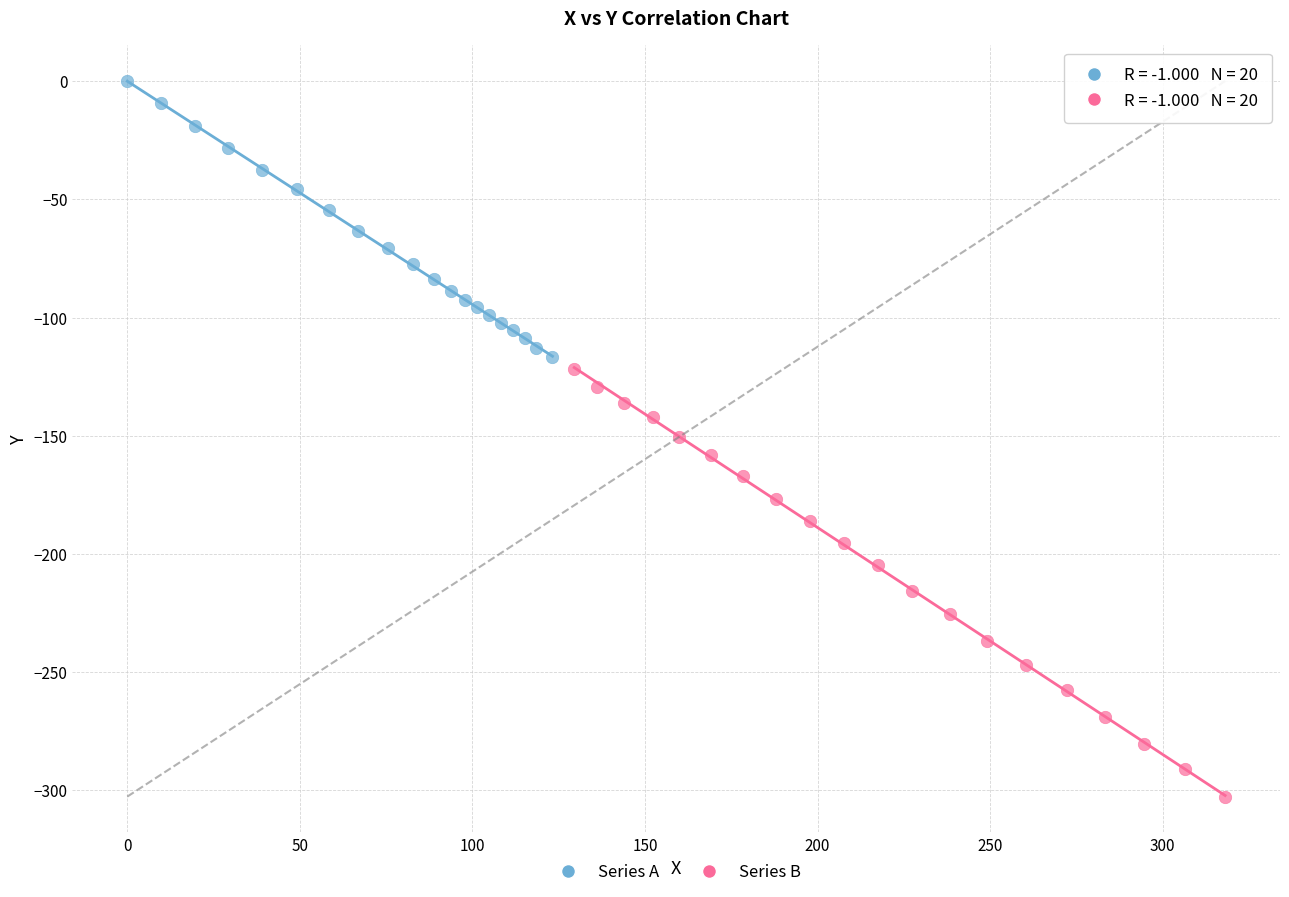

Which series reaches the maximum Y coordinate?

Series A